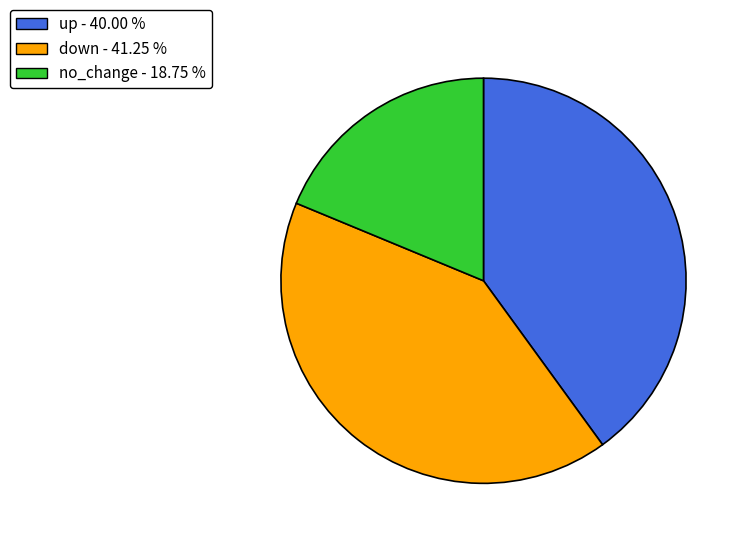

Between no_change - 18.75 % and down - 41.25 %, which is larger?

down - 41.25 %